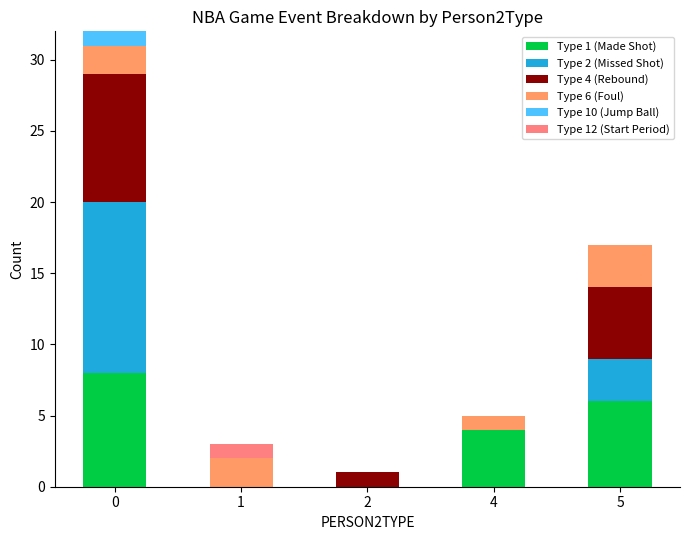

At how many categories does at least one series exceed 5?

2